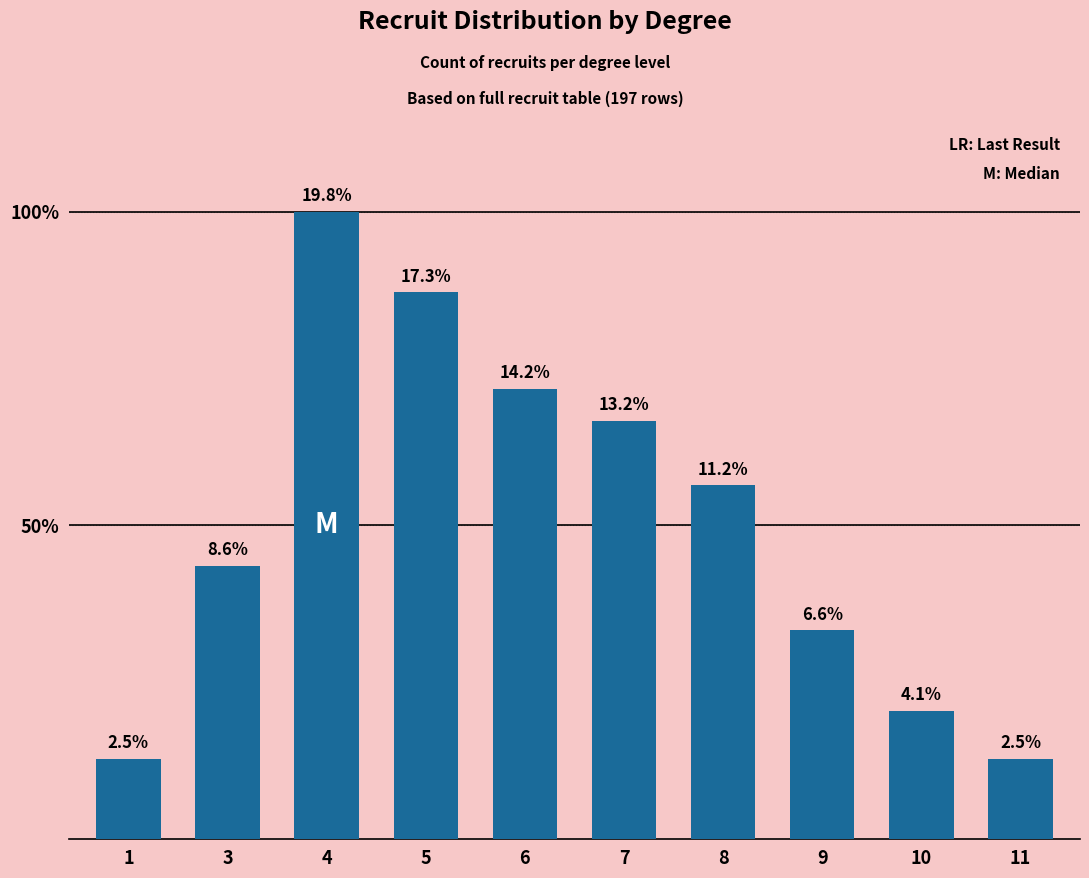

Does the chart contain any negative values?

No